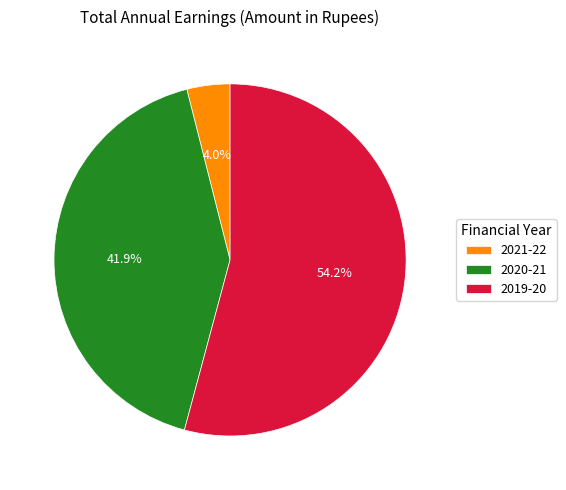

Which category has the biggest portion of the pie?

2019-20